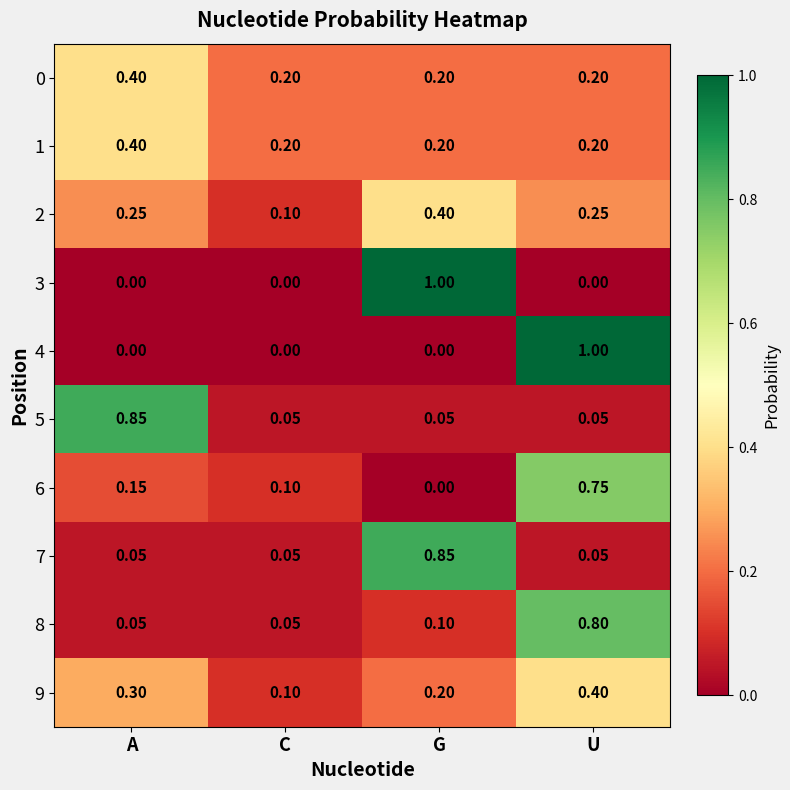

Which category has the highest value in the 8 series?

U